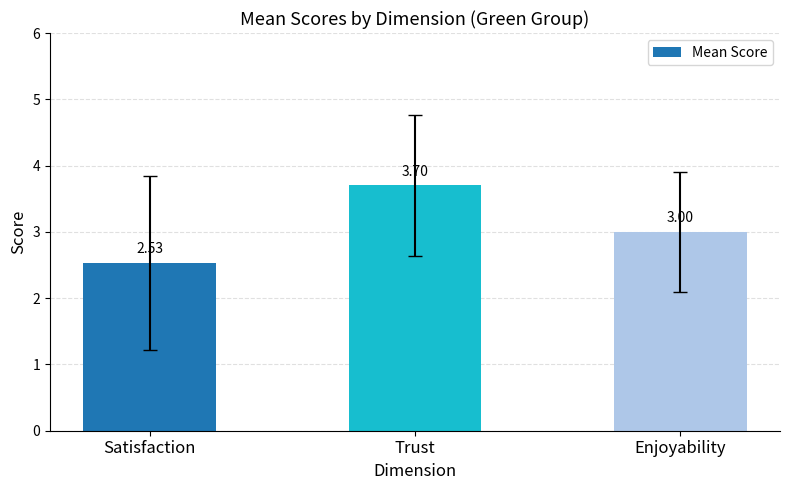

Rank the categories by value from highest to lowest.

Trust, Enjoyability, Satisfaction